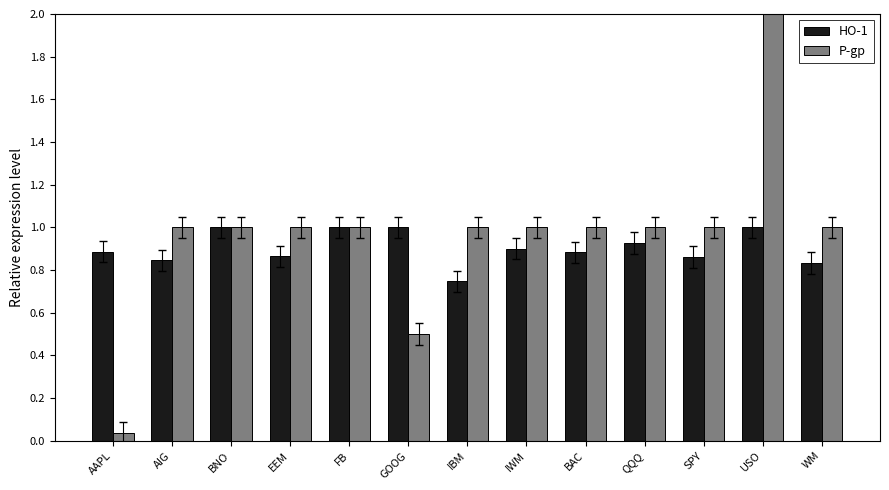

What position from the right is QQQ?

4